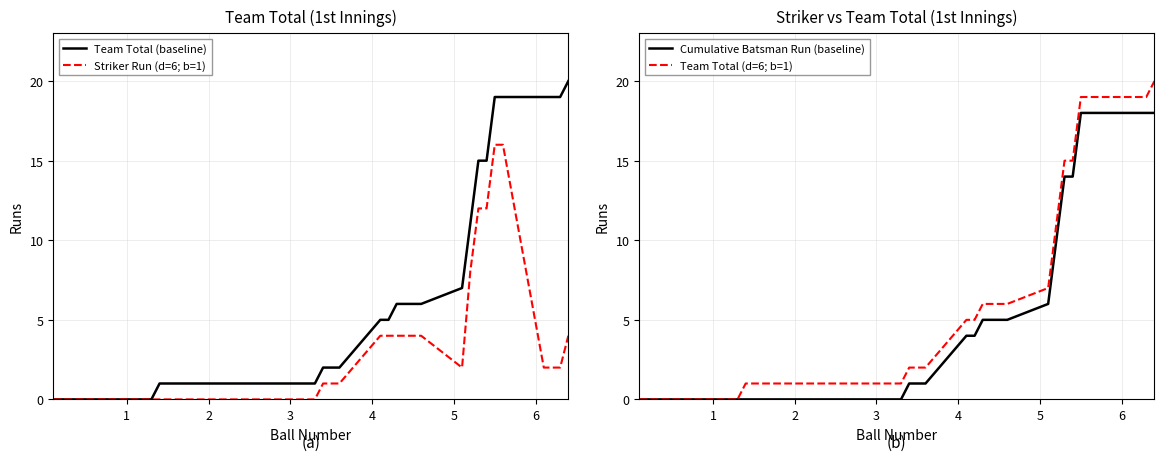

How many values in the Team Total (d=6; b=1) series are below 1?

9